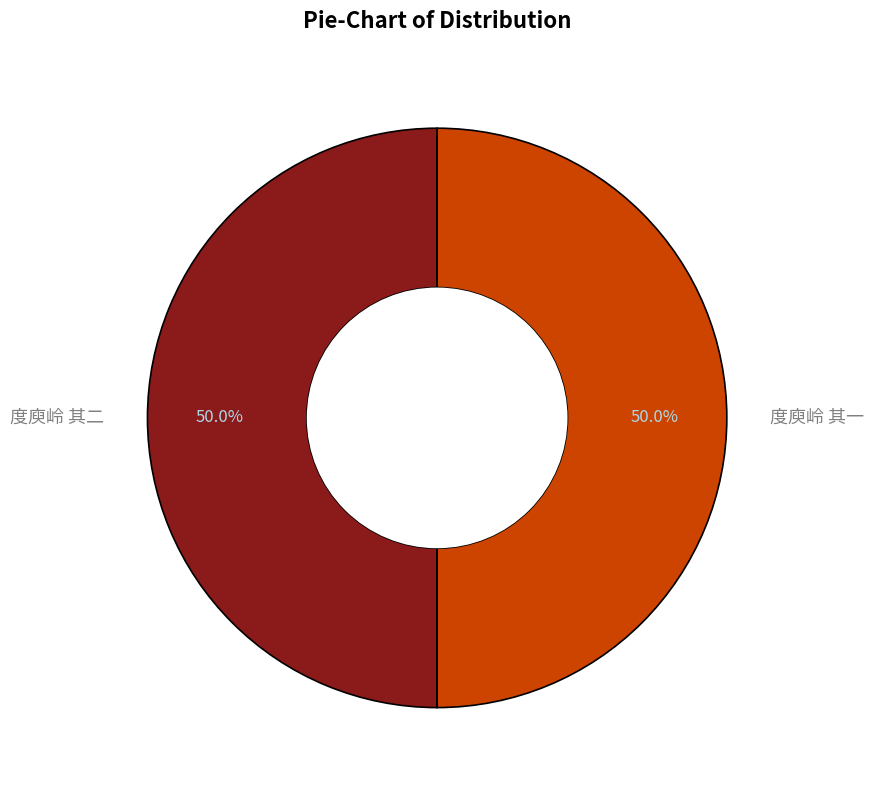

Do 度庾岭 其一 and 度庾岭 其二 together represent more than half of the pie?

Yes